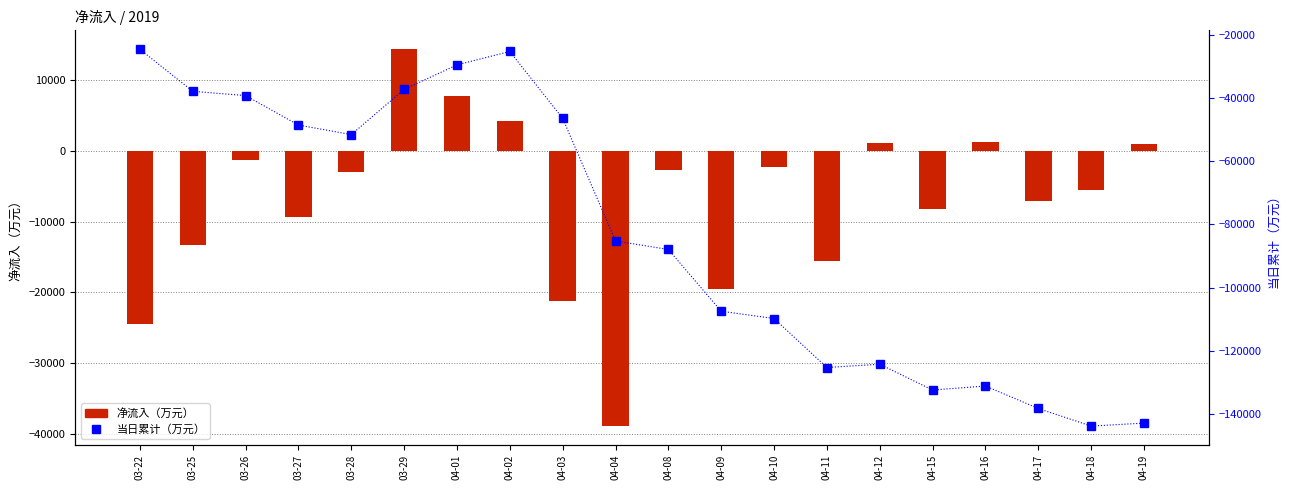

Rank the categories by 净流入（万元） value from lowest to highest.

04-04, 03-22, 04-03, 04-09, 04-11, 03-25, 03-27, 04-15, 04-17, 04-18, 03-28, 04-08, 04-10, 03-26, 04-19, 04-12, 04-16, 04-02, 04-01, 03-29